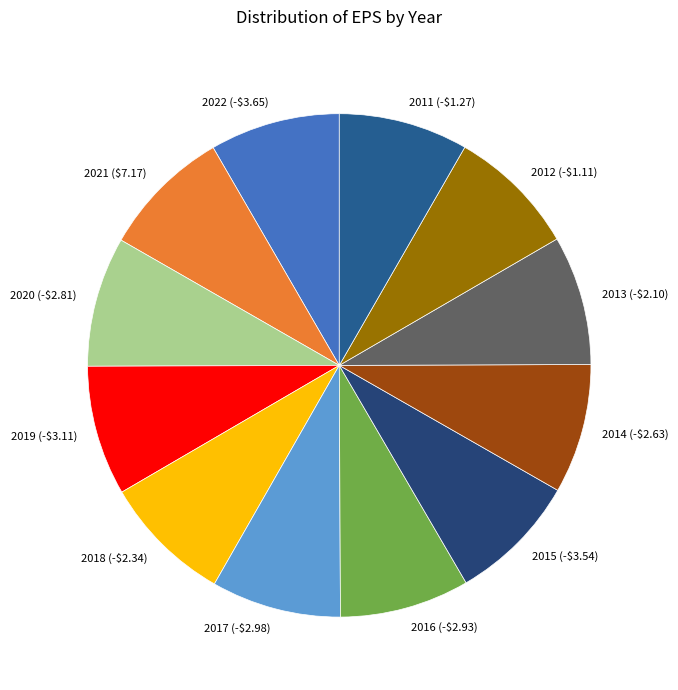

True or false: 2015 (-$3.54) accounts for 21% of the total.

False